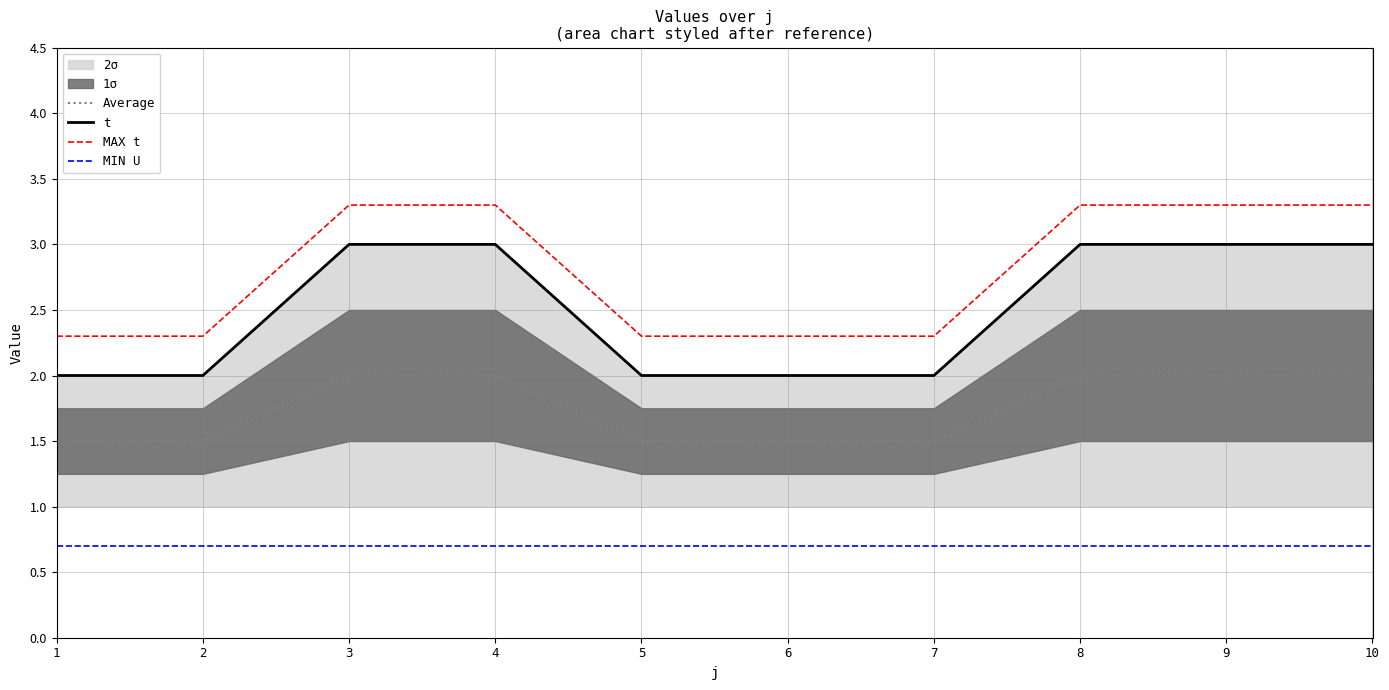

Reading left to right, extract all data points from this chart.

Average: 1=1.5	2=1.5	3=2.0	4=2.0	5=1.5	6=1.5	7=1.5	8=2.0	9=2.0	10=2.0
t: 1=2.0	2=2.0	3=3.0	4=3.0	5=2.0	6=2.0	7=2.0	8=3.0	9=3.0	10=3.0
MAX t: 1=2.3	2=2.3	3=3.3	4=3.3	5=2.3	6=2.3	7=2.3	8=3.3	9=3.3	10=3.3
MIN U: 1=0.7	2=0.7	3=0.7	4=0.7	5=0.7	6=0.7	7=0.7	8=0.7	9=0.7	10=0.7